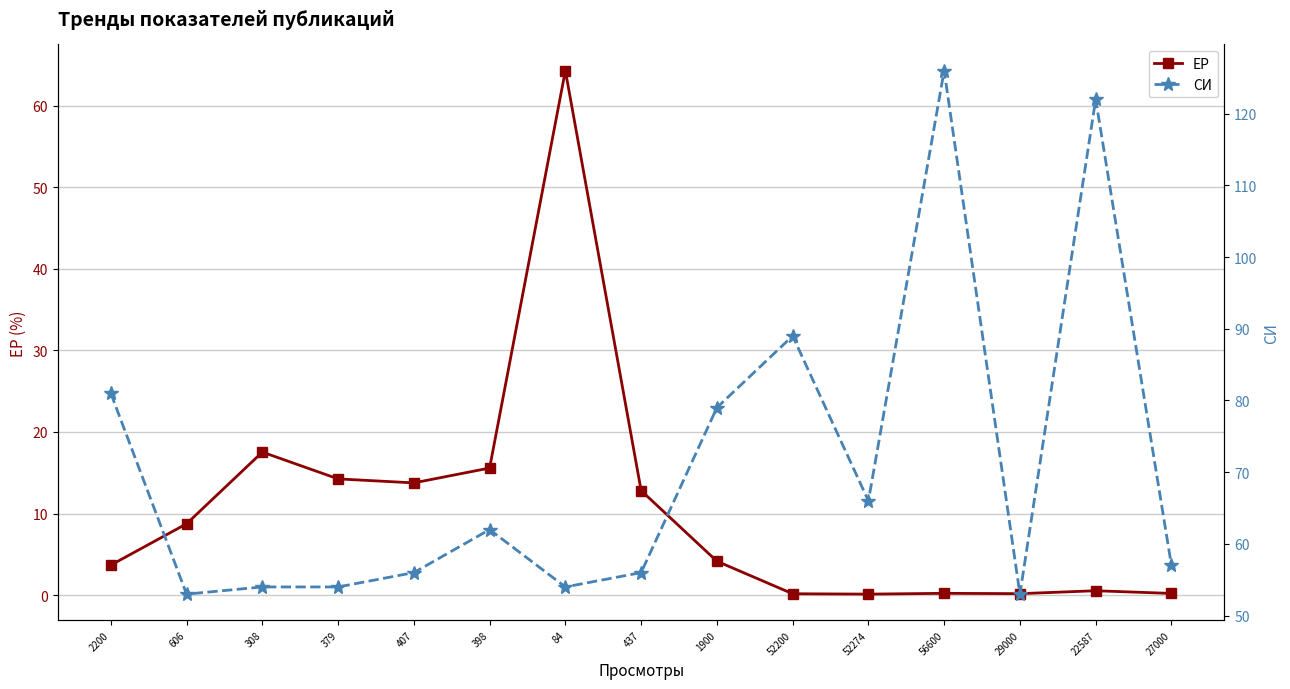

At which category is the sum across all series the highest?

56600